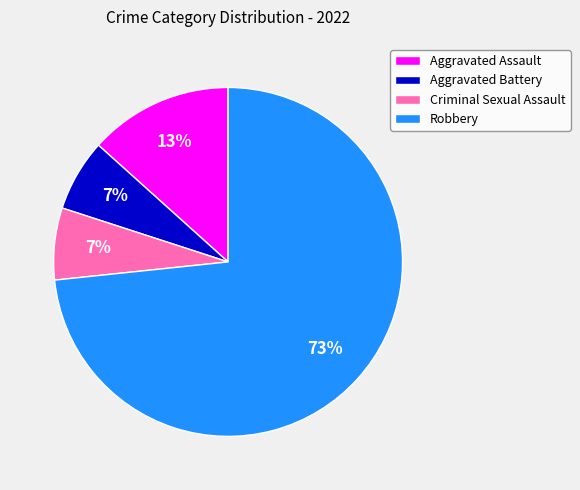

Count the number of slices in the pie.

4